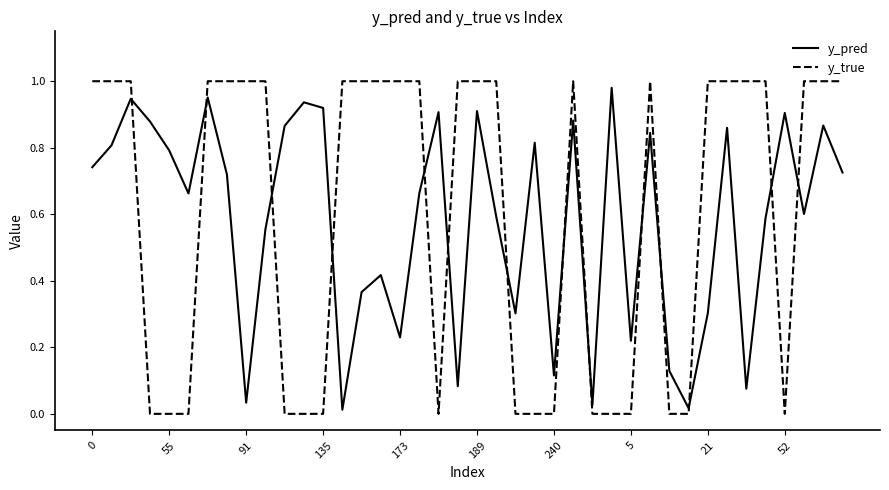

Which series has the widest spread of values?

y_true